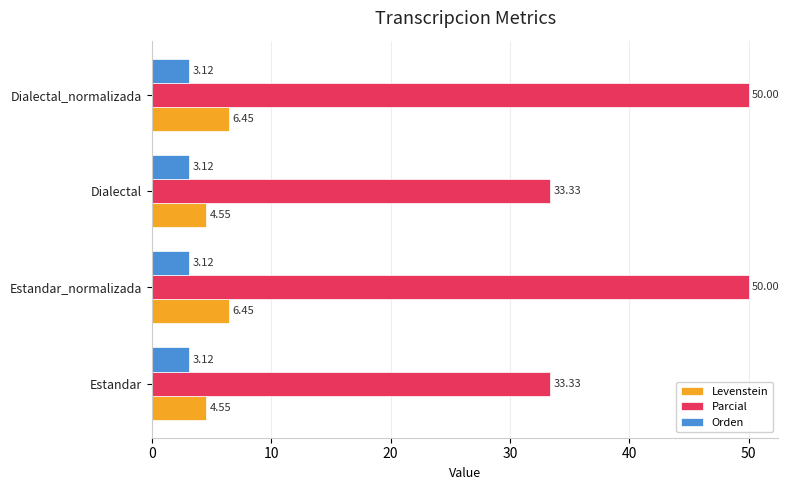

How many series are shown in this chart?

3